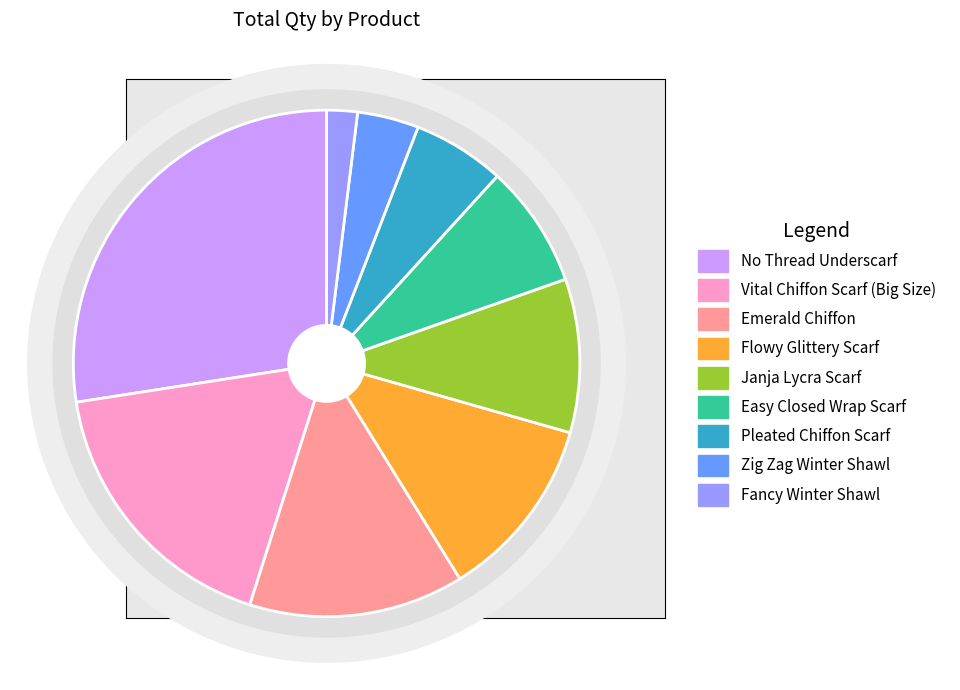

How many slices are in this pie chart?

9